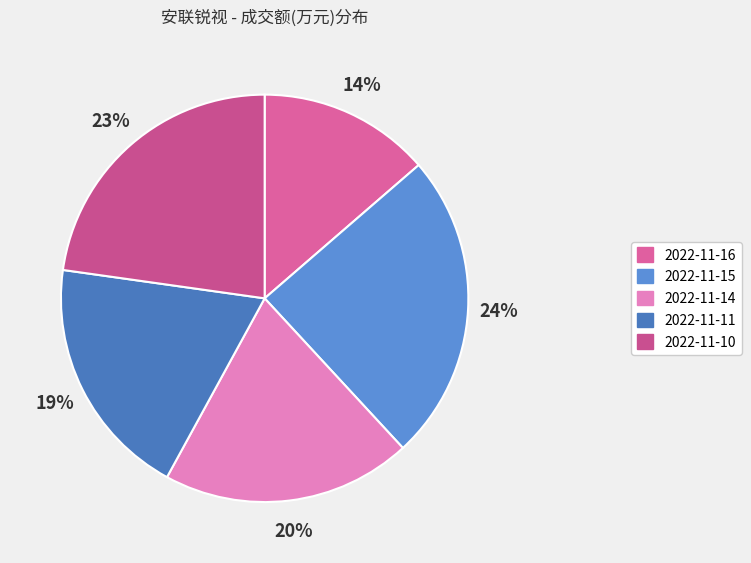

Is there a majority slice in this chart?

No